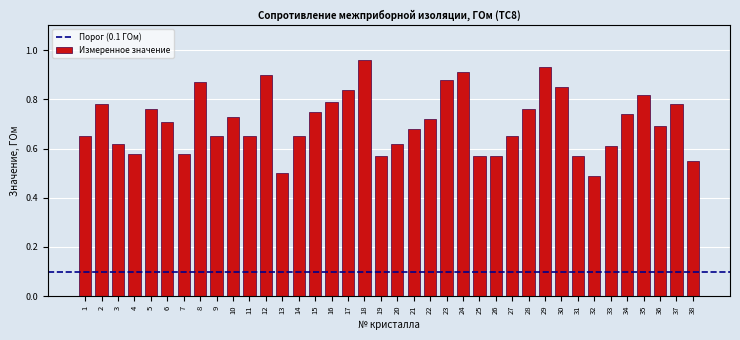

Are the bars grouped side by side (vs. stacked)?

No